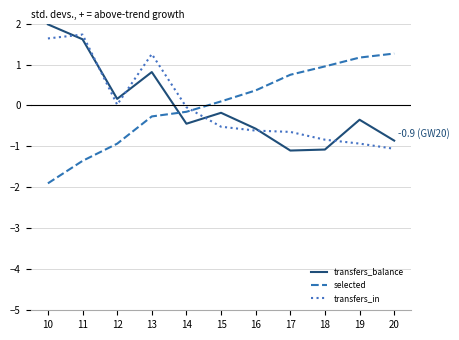

After their last crossing, which series has the higher values: selected or transfers_in?

selected